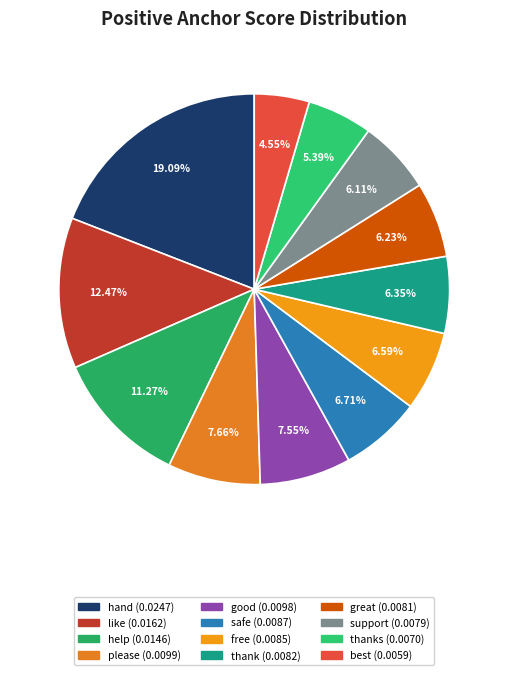

How many segments does this pie chart have?

12